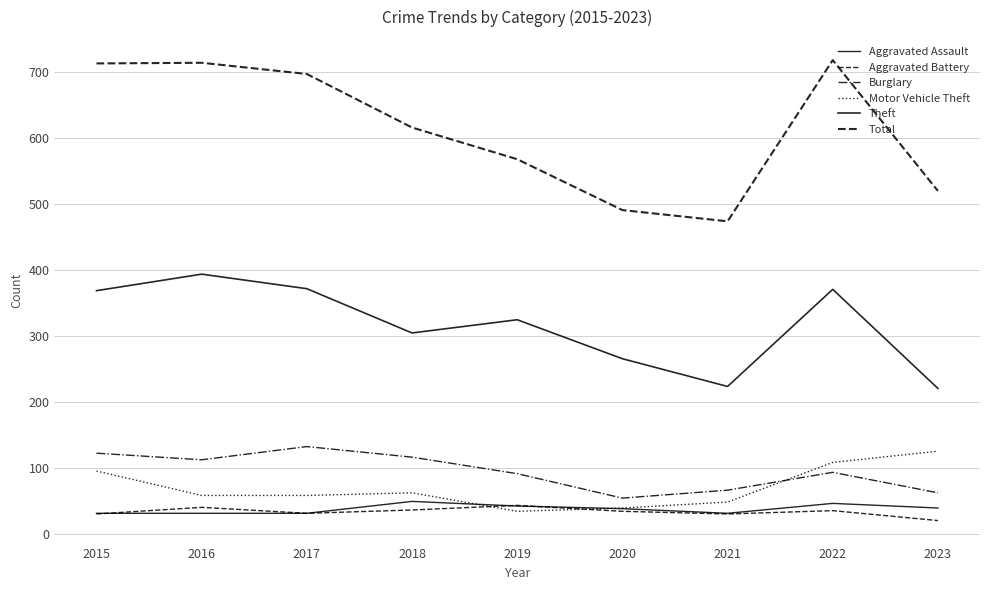

Rank the series at 2020 from lowest to highest value.

Aggravated Battery, Aggravated Assault, Motor Vehicle Theft, Burglary, Theft, Total